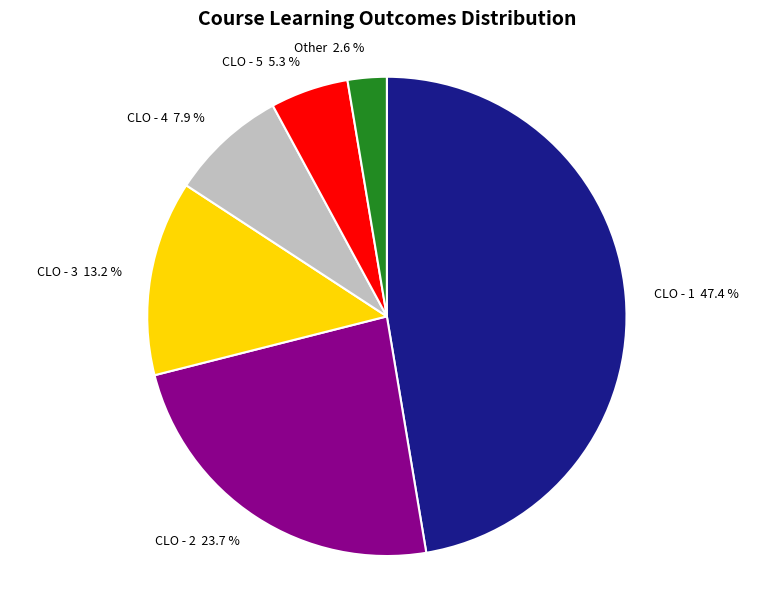

Does CLO - 2 account for over 50% of the chart?

No